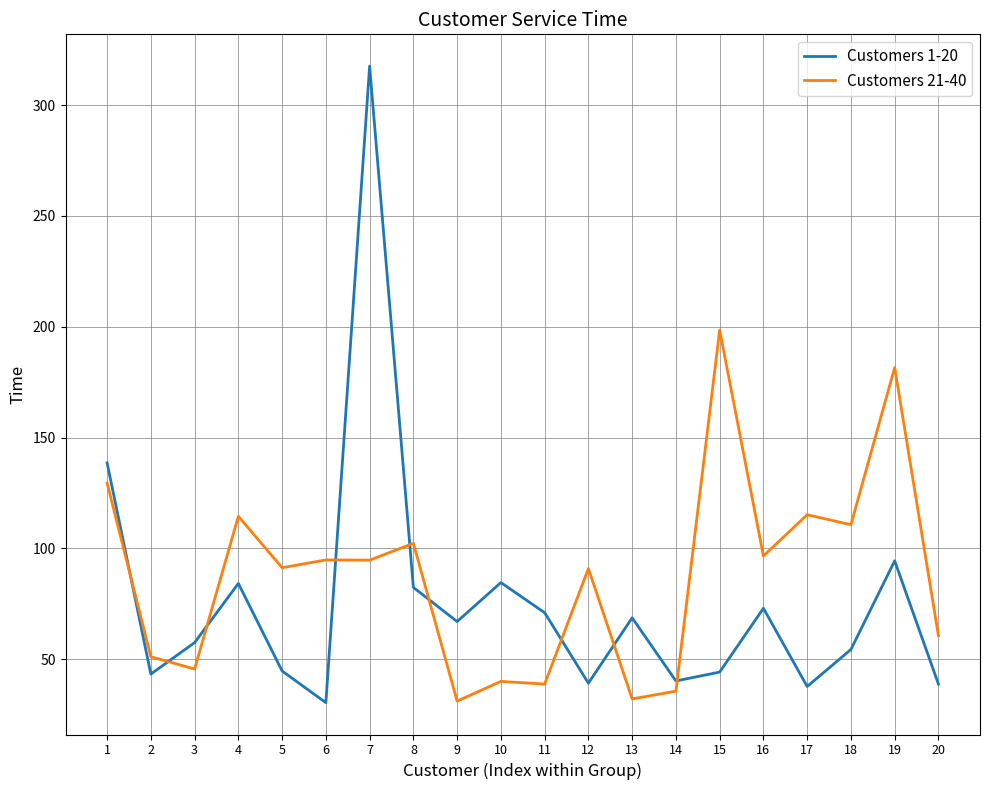

What are all the series names shown in the legend?

Customers 1-20, Customers 21-40